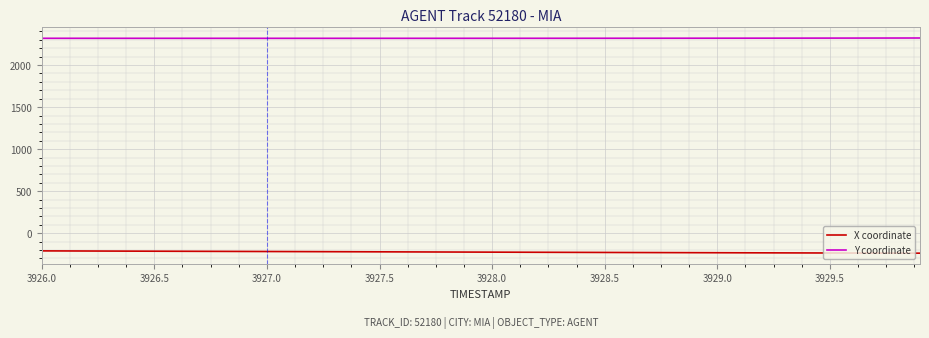

True or false: X coordinate and Y coordinate intersect in this chart.

False